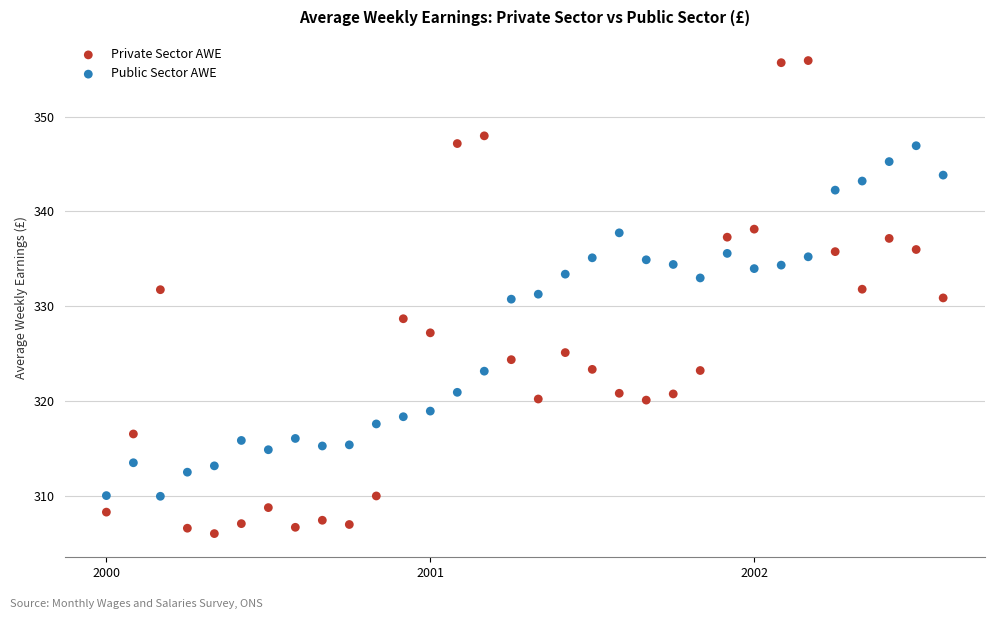

Which series reaches the maximum Y coordinate?

Private Sector AWE